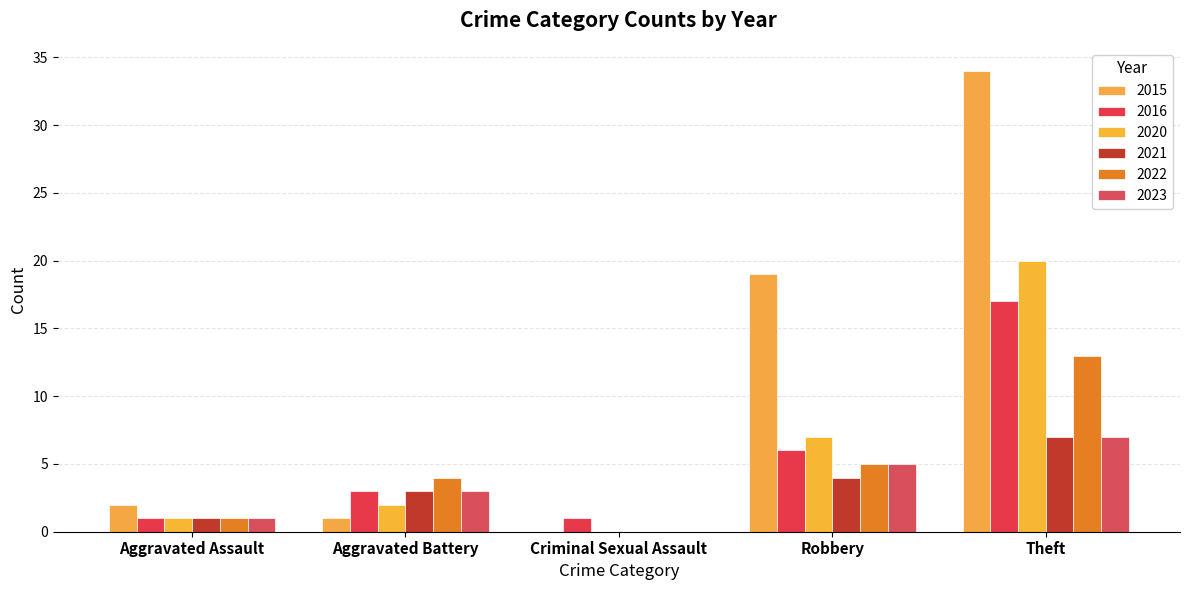

How many groups of bars are there?

5